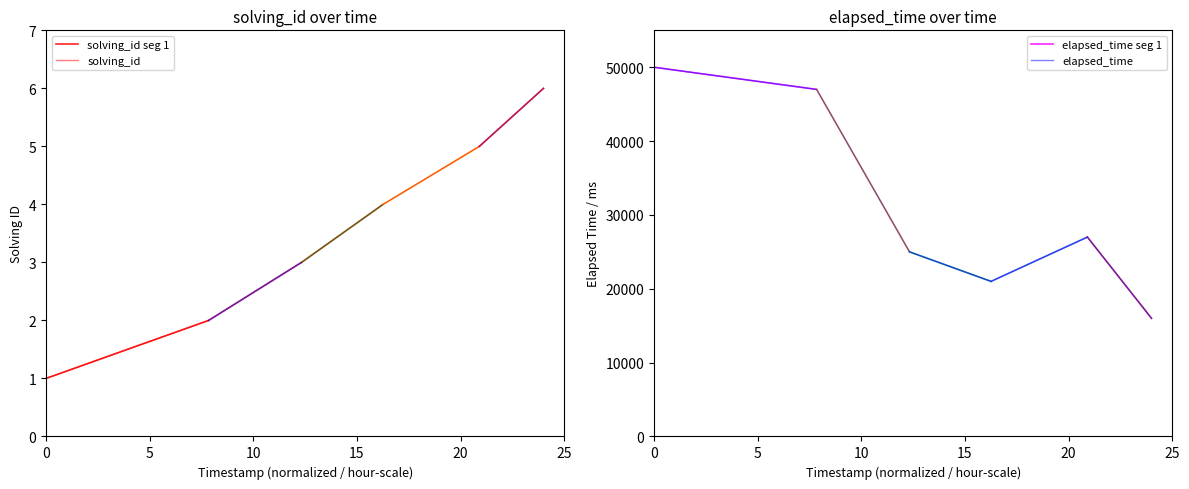

List the series in order of their peak value, lowest first.

solving_id, elapsed_time